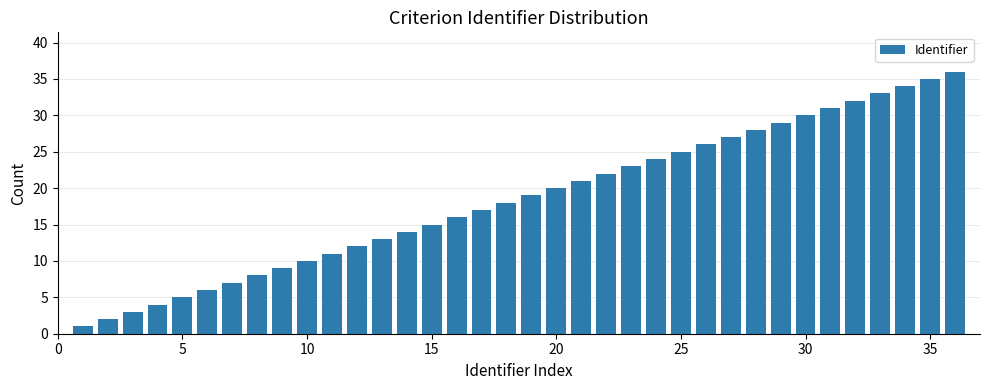

What is the smallest value displayed?

1